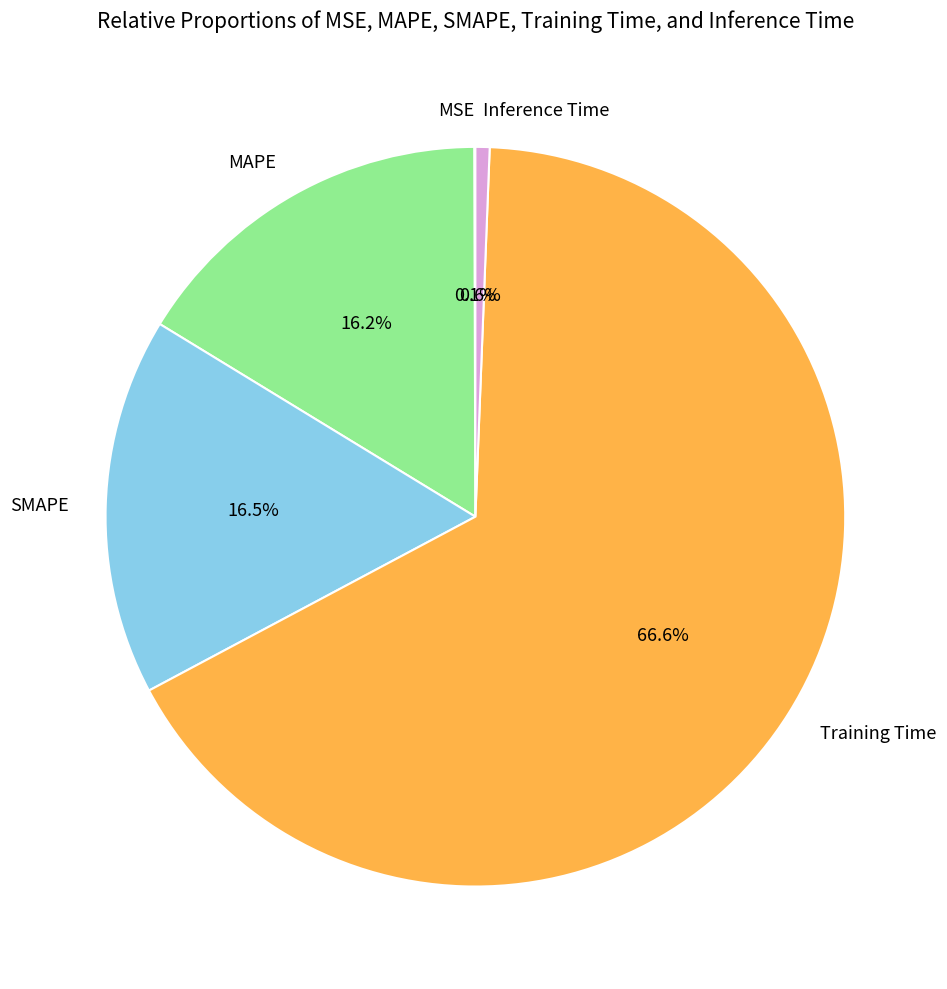

Between Inference Time and SMAPE, which is larger?

SMAPE